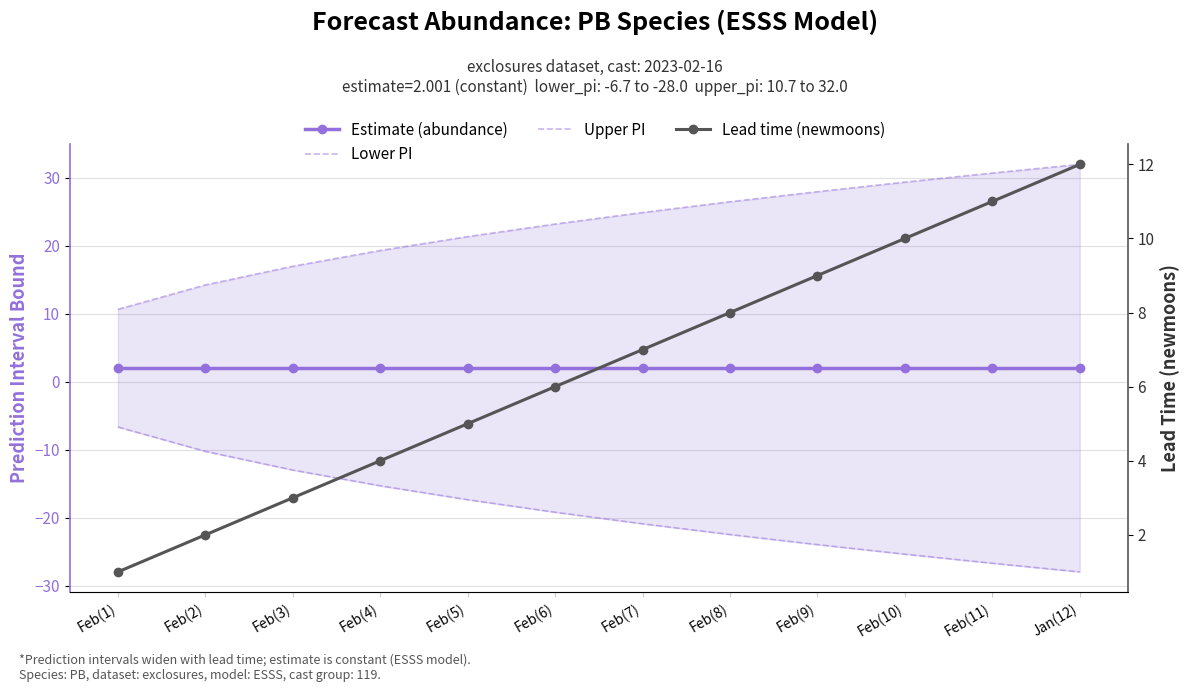

True or false: Estimate (abundance) and Lower PI cross at least once.

False